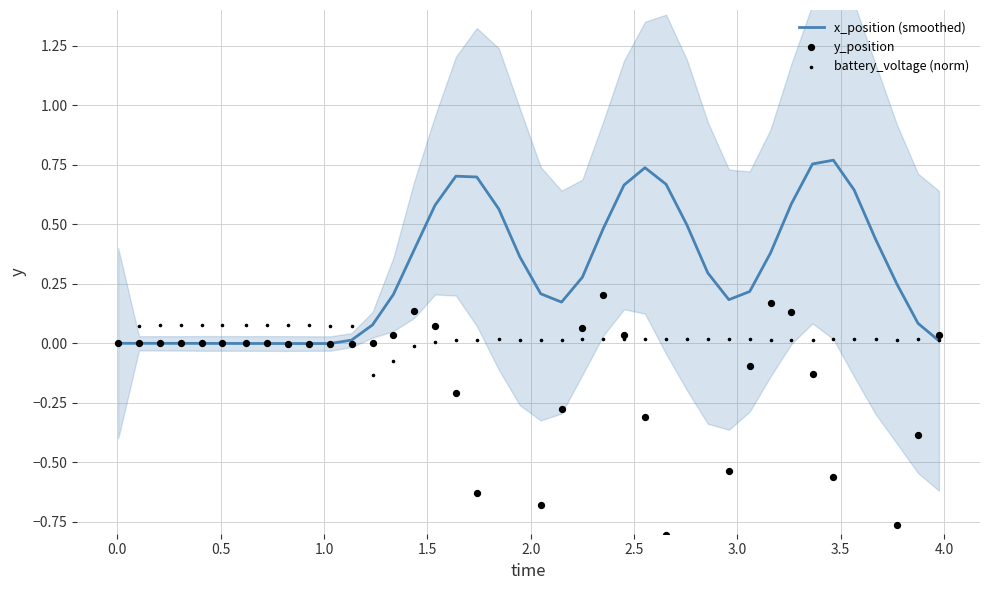

What are all the series names shown in the legend?

x_position (smoothed), y_position, battery_voltage (norm)